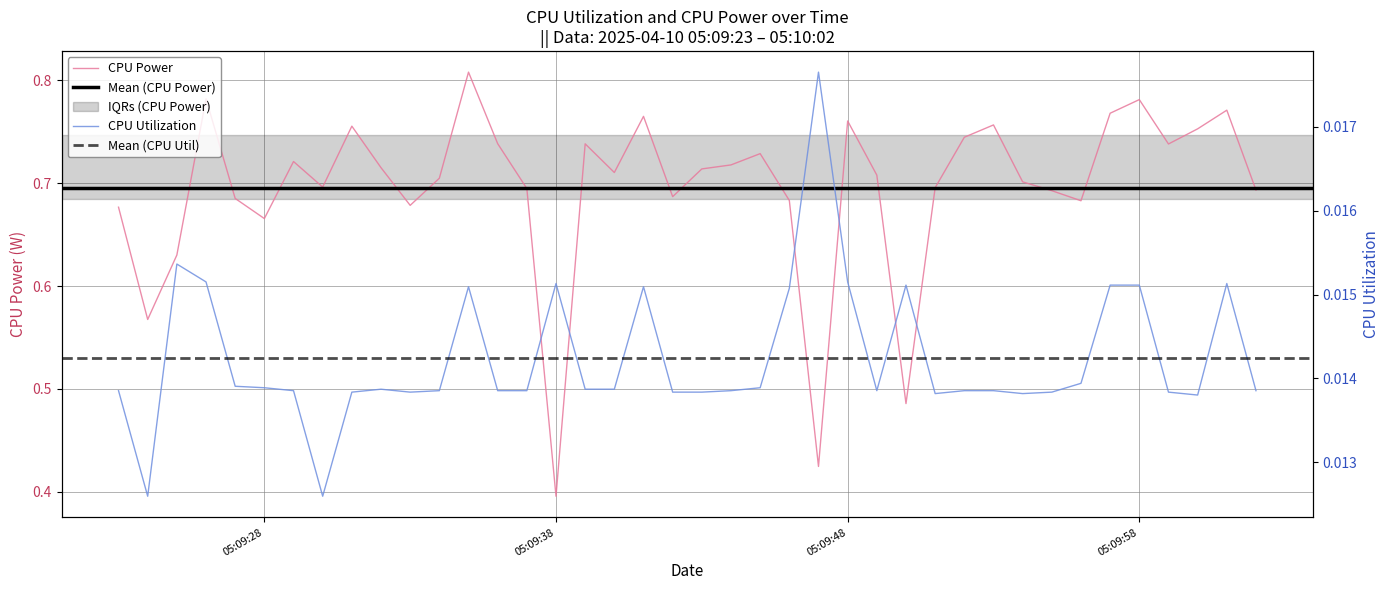

True or false: CPU Power has a value of 0.7 at 2025-04-10 05:09:33.

True